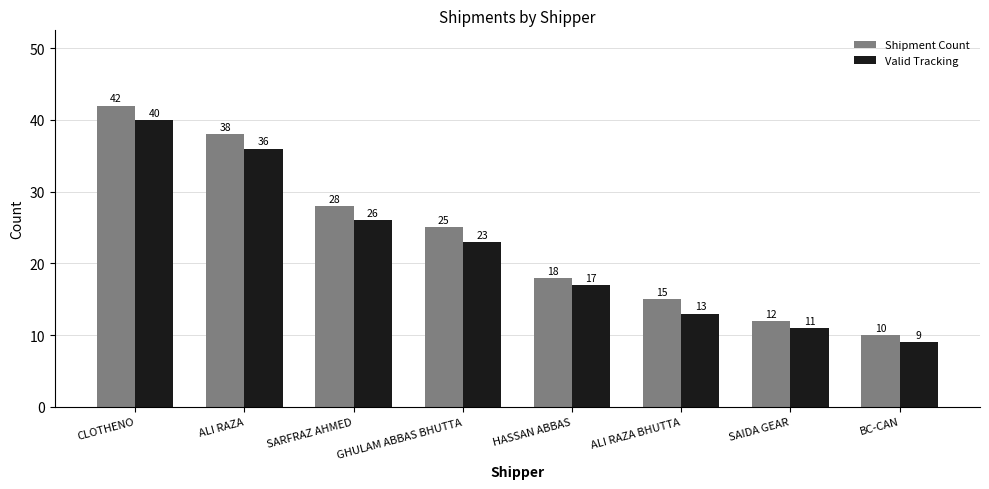

What is the minimum value shown in the chart?

9